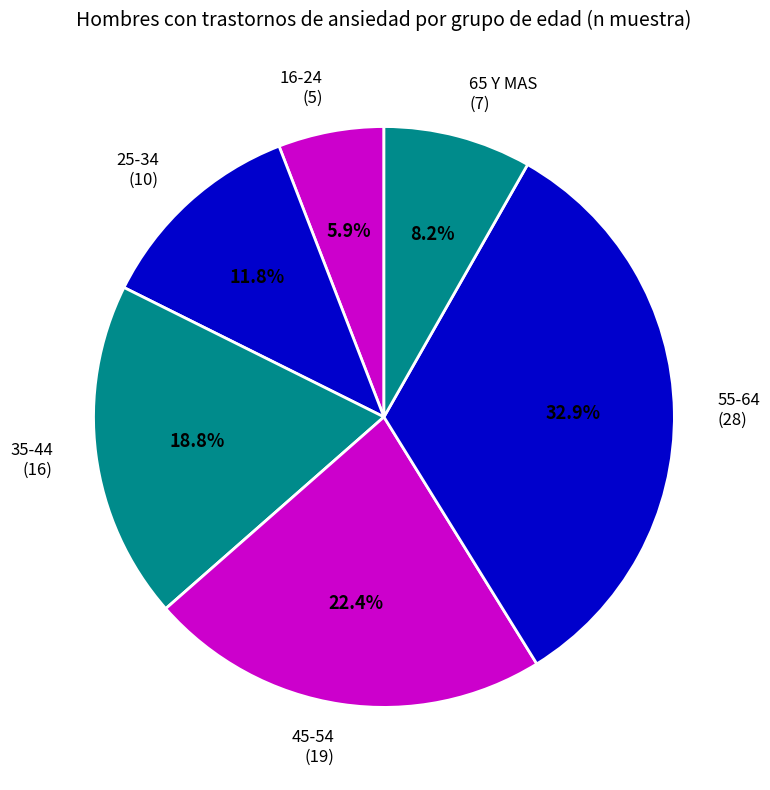

Rank the categories by value from highest to lowest.

55-64, 45-54, 35-44, 25-34, 65 Y MAS, 16-24